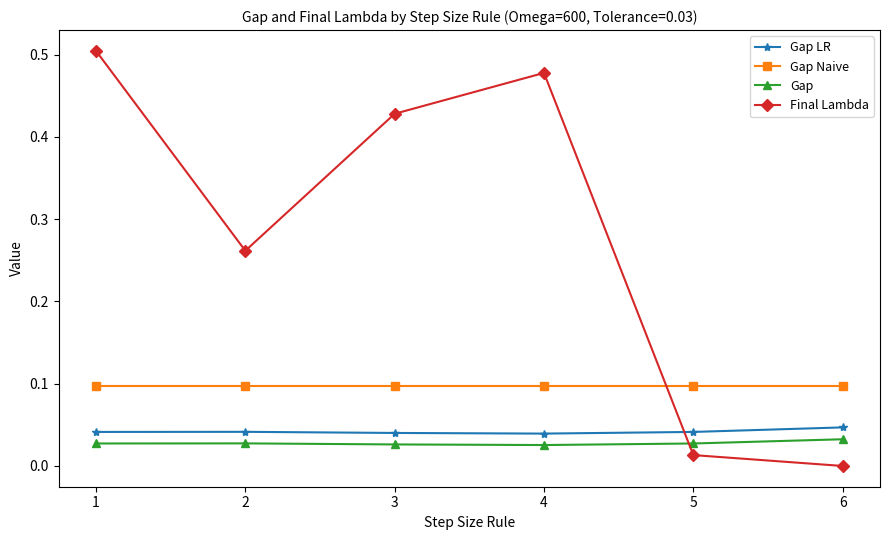

Which series ends up on top after the final intersection of Gap Naive and Final Lambda?

Gap Naive